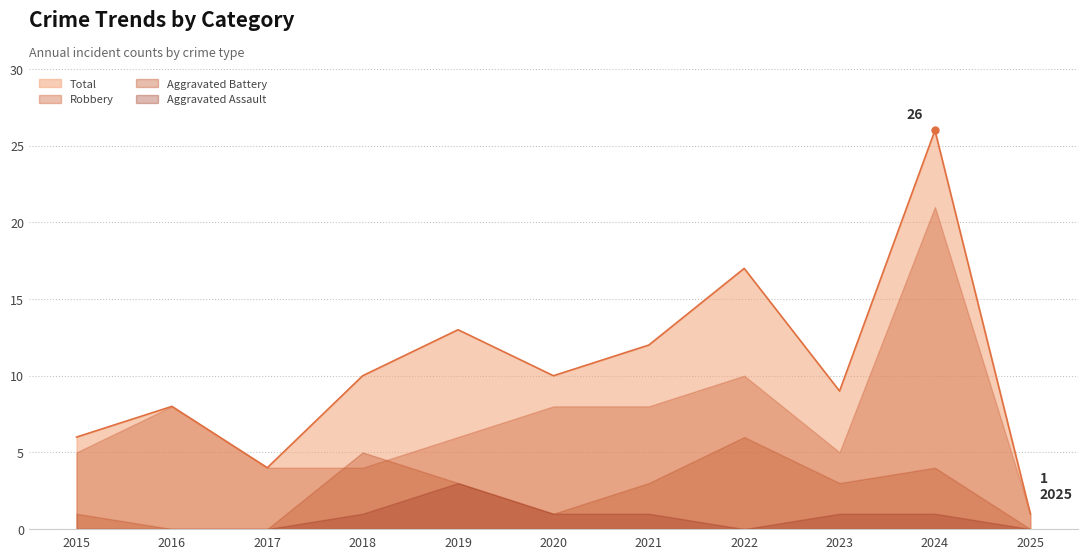

Read the Aggravated Assault value at 2024.

1